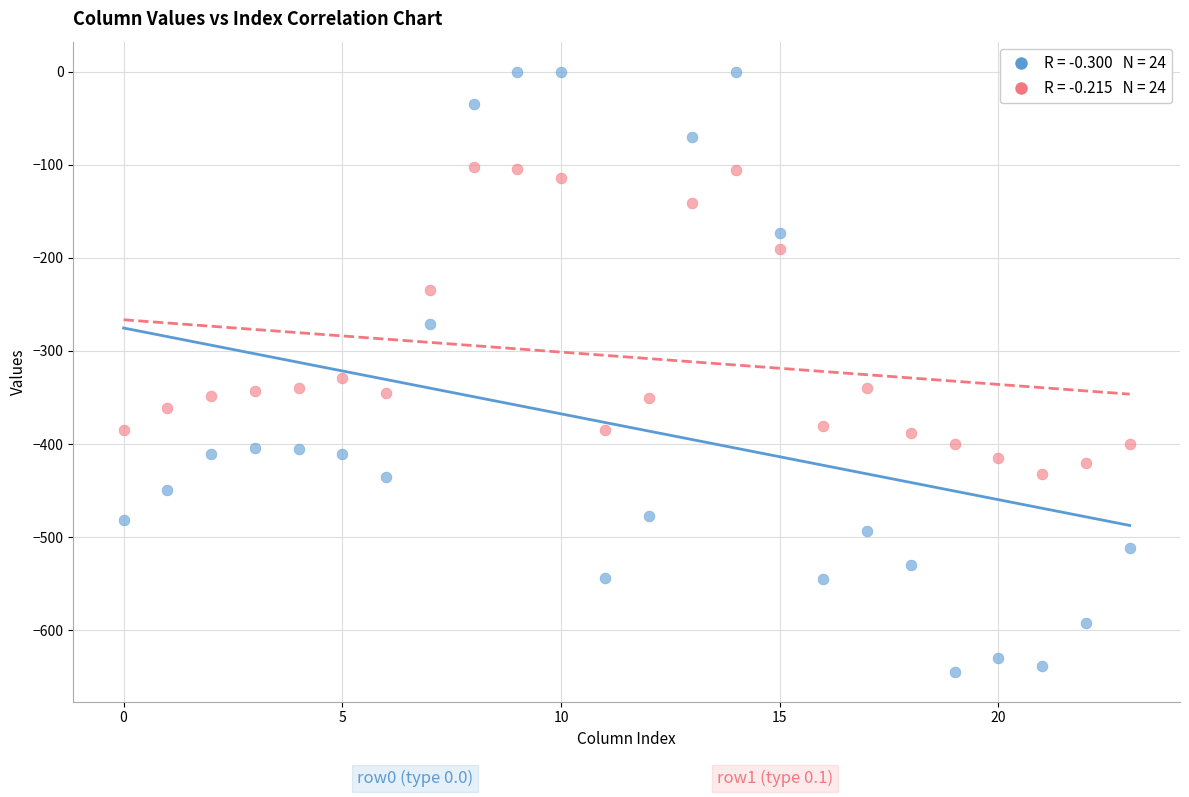

Across all series, what Y value is closest to -322?

-329.5